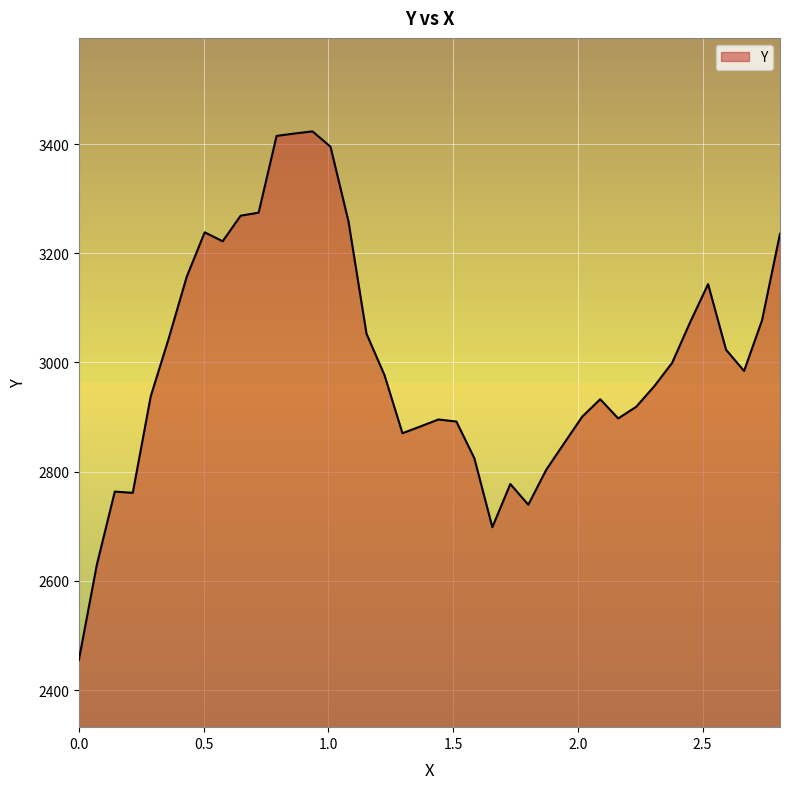

What is the difference between the maximum and minimum values?

968.1